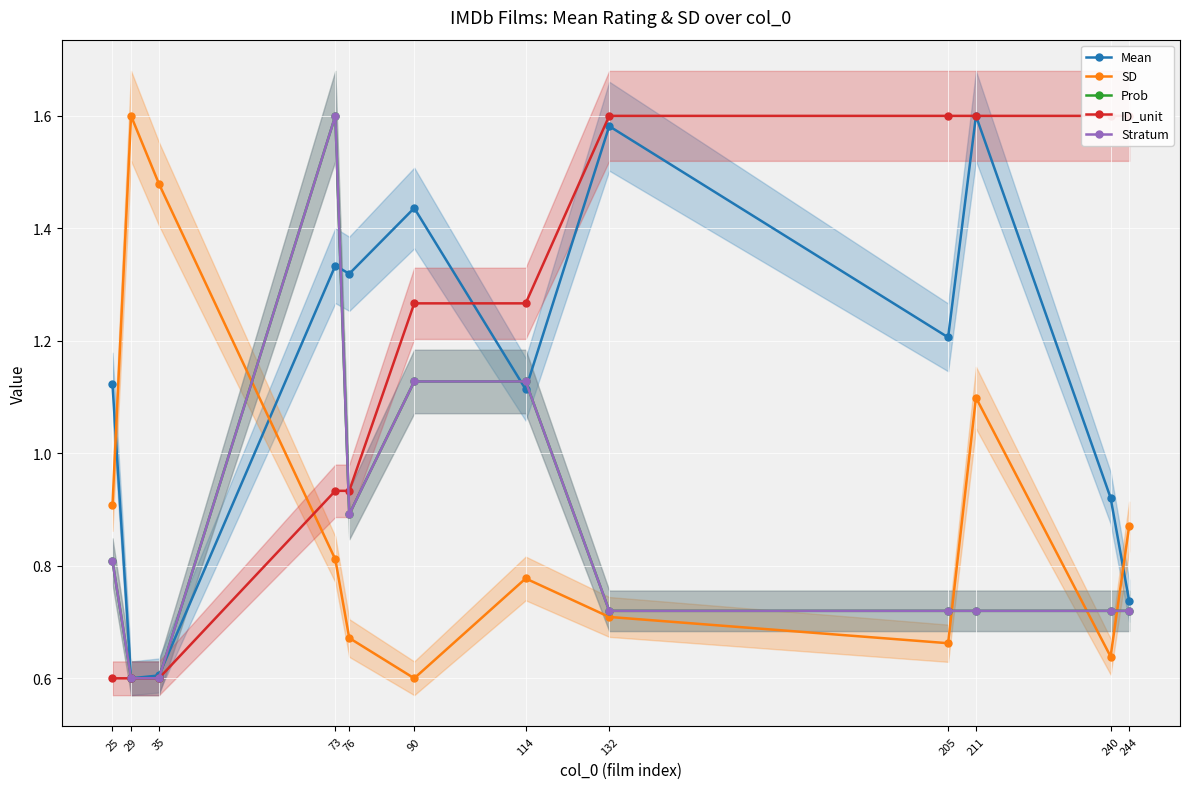

The value of SD at 29 is 0.9. True or false?

False